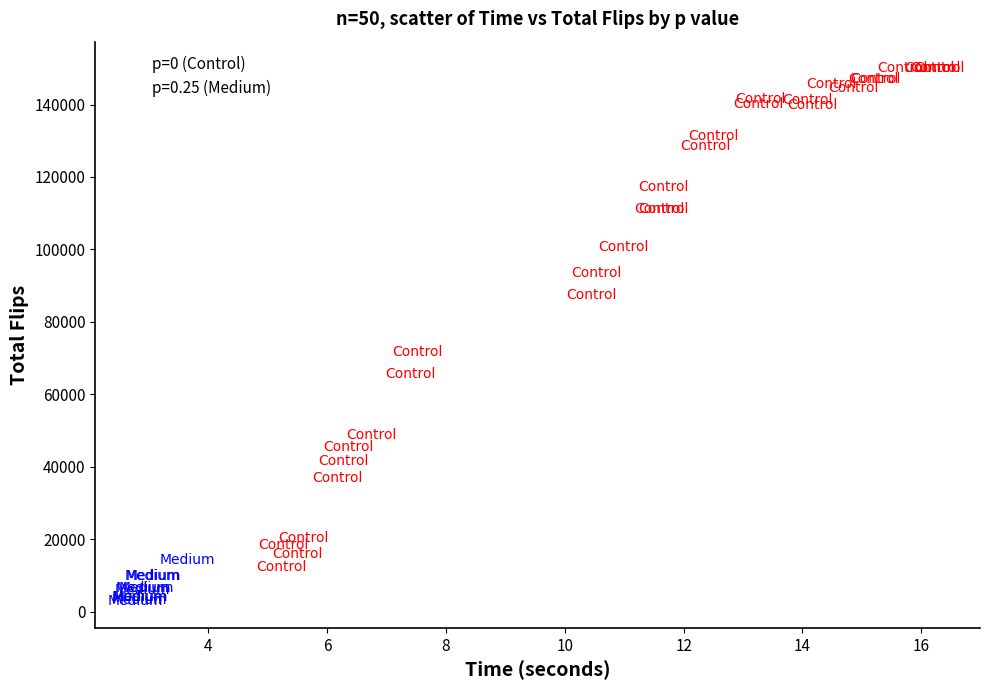

Which series contains the lowest Y value?

p=0.25 (Medium)